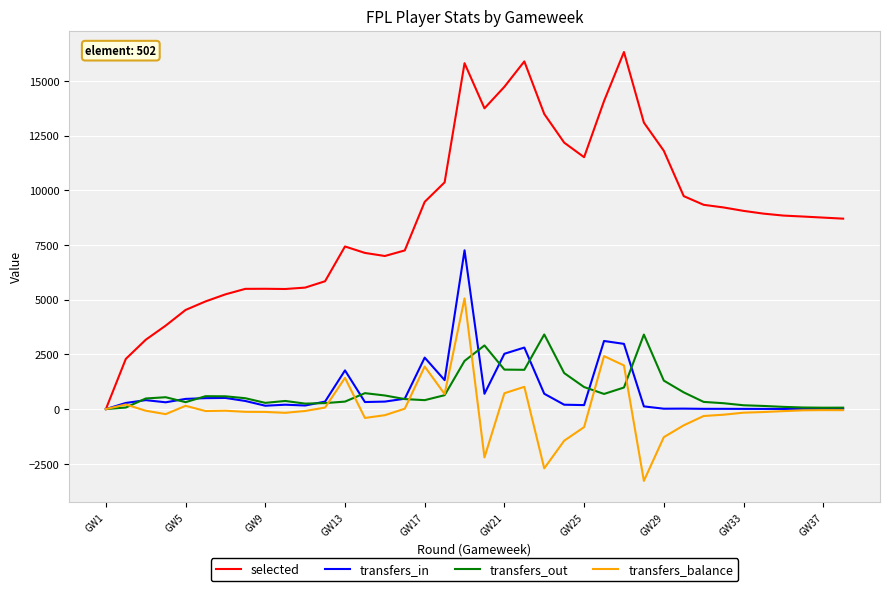

What is the lowest value of the transfers_balance series?

-3284